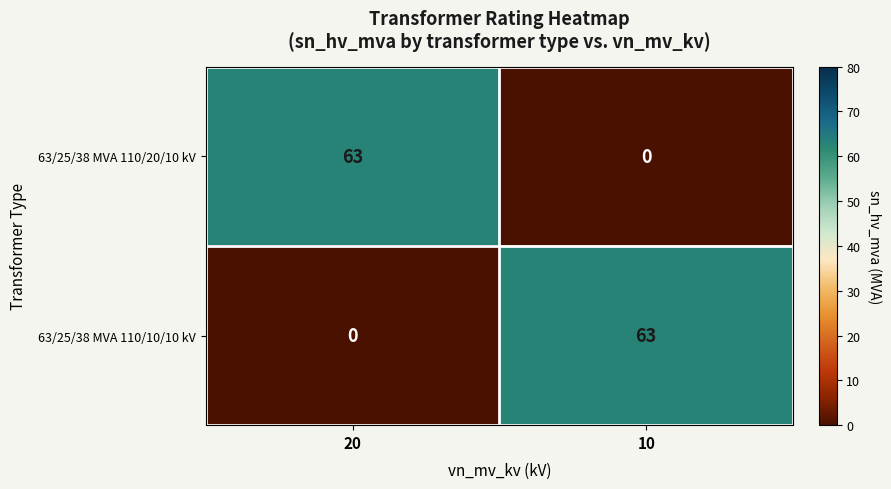

Reading left to right, extract all data points from this chart.

63/25/38 MVA 110/20/10 kV: 20=63	10=0
63/25/38 MVA 110/10/10 kV: 20=0	10=63